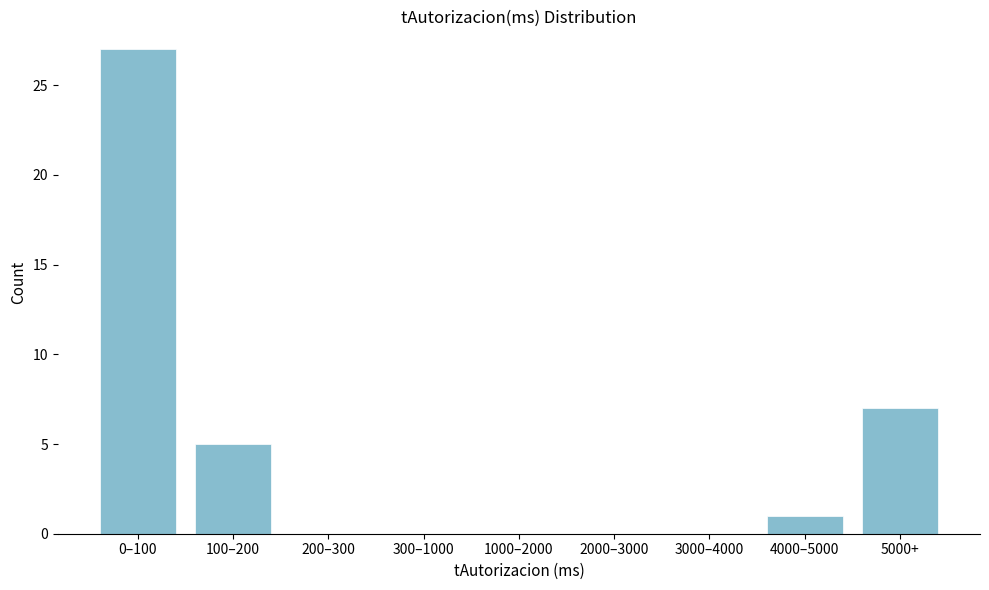

Reading left to right, list all the values displayed in this chart.

0–100=27	100–200=5	200–300=0	300–1000=0	1000–2000=0	2000–3000=0	3000–4000=0	4000–5000=1	5000+=7